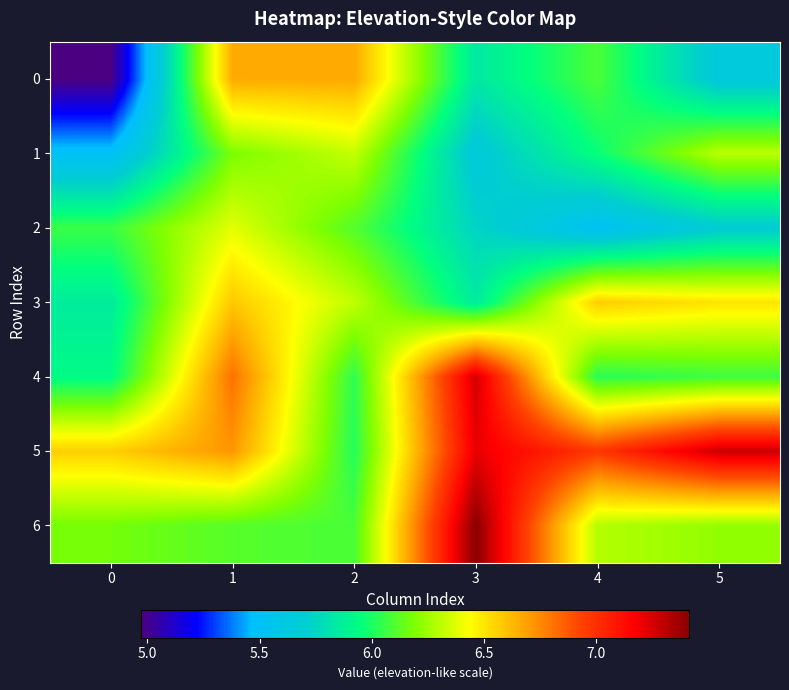

Reading left to right, list all the values displayed in this chart.

0: 0=5.0	1=6.7	2=6.7	3=5.8	4=6.1	5=5.6
1: 0=5.5	1=6.2	2=6.3	3=5.7	4=6.0	5=6.3
2: 0=6.1	1=6.4	2=6.1	3=5.7	4=5.5	5=5.7
3: 0=5.9	1=6.6	2=6.3	3=5.9	4=6.6	5=6.5
4: 0=5.9	1=6.8	2=6.0	3=7.3	4=6.0	5=6.1
5: 0=6.6	1=6.7	2=6.0	3=7.2	4=7.0	5=7.3
6: 0=6.2	1=6.1	2=6.1	3=7.4	4=6.3	5=6.2